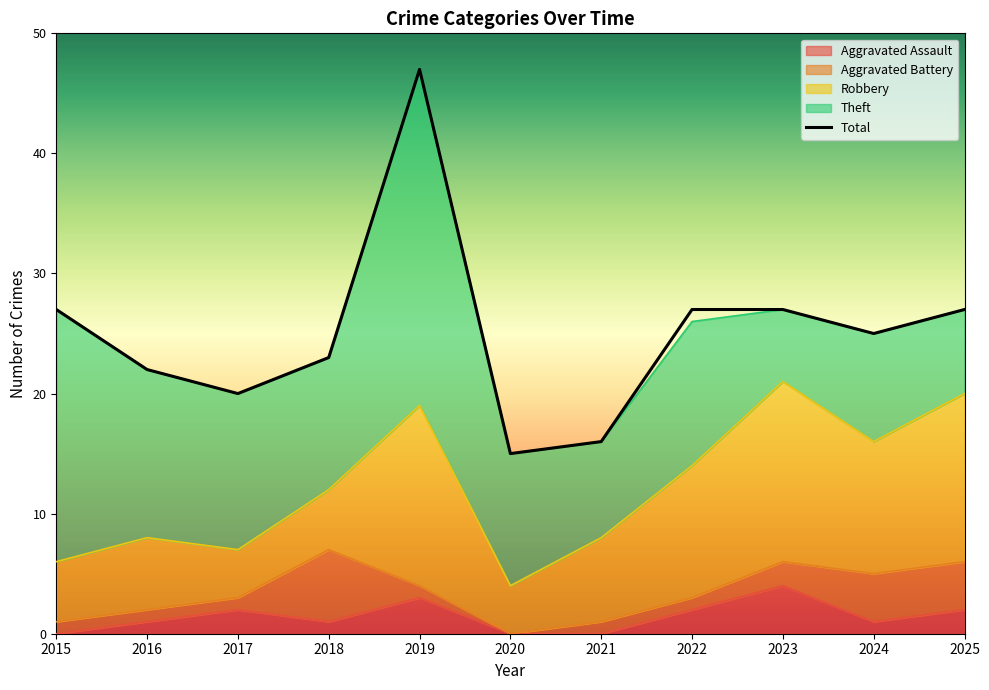

True or false: Robbery has a value of 5 at 2015.

True